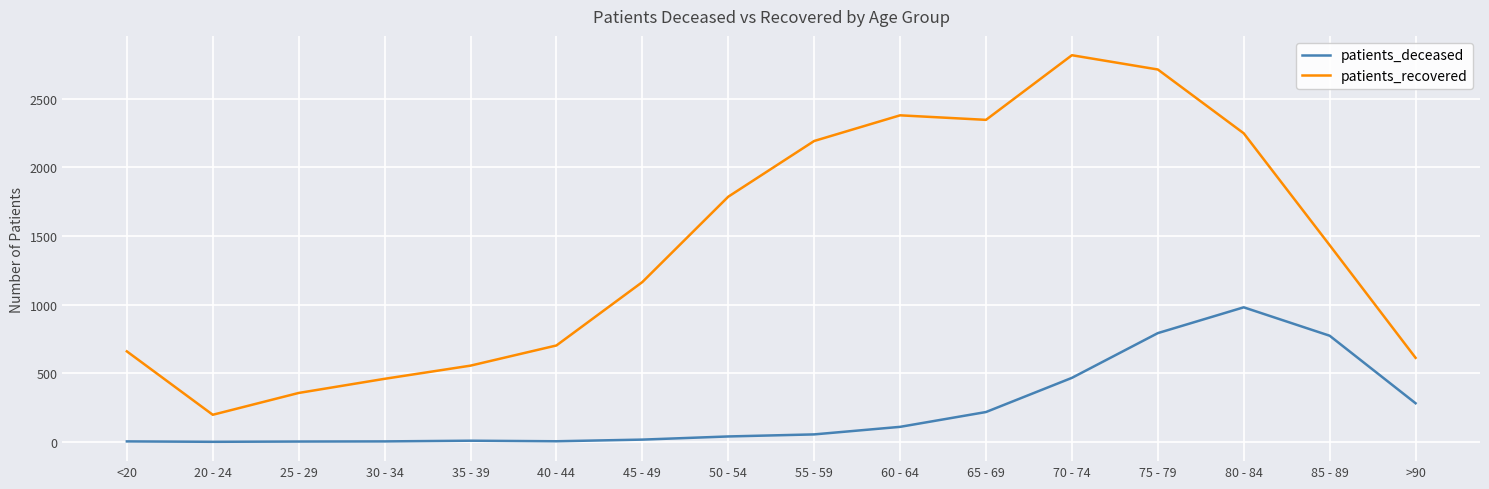

Is this an area chart (filled region under the line)?

No